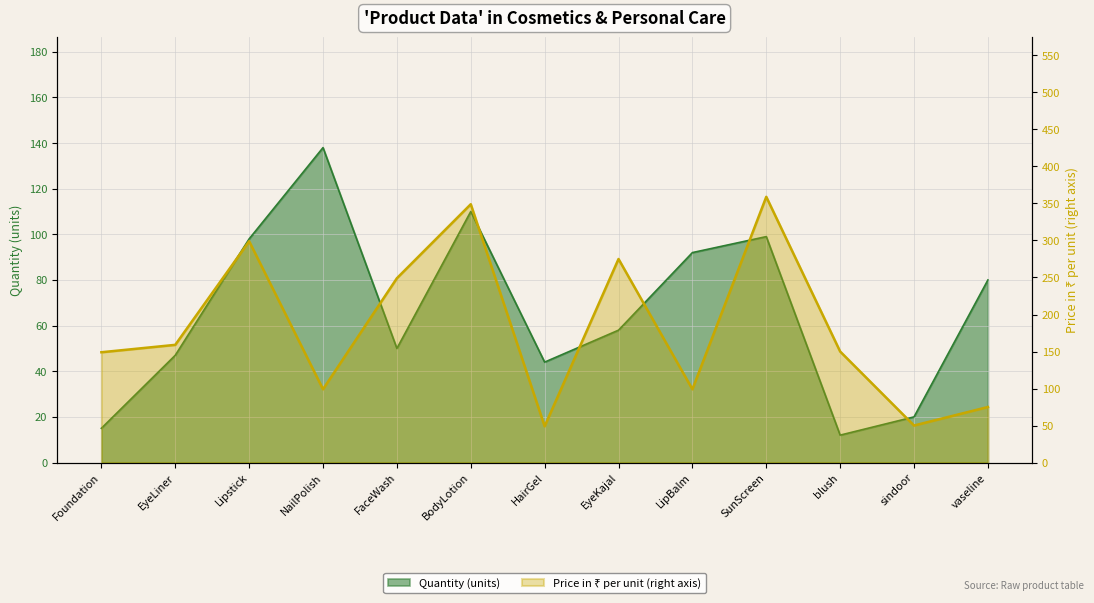

What is the spread (max minus min) of values at LipBalm?

7